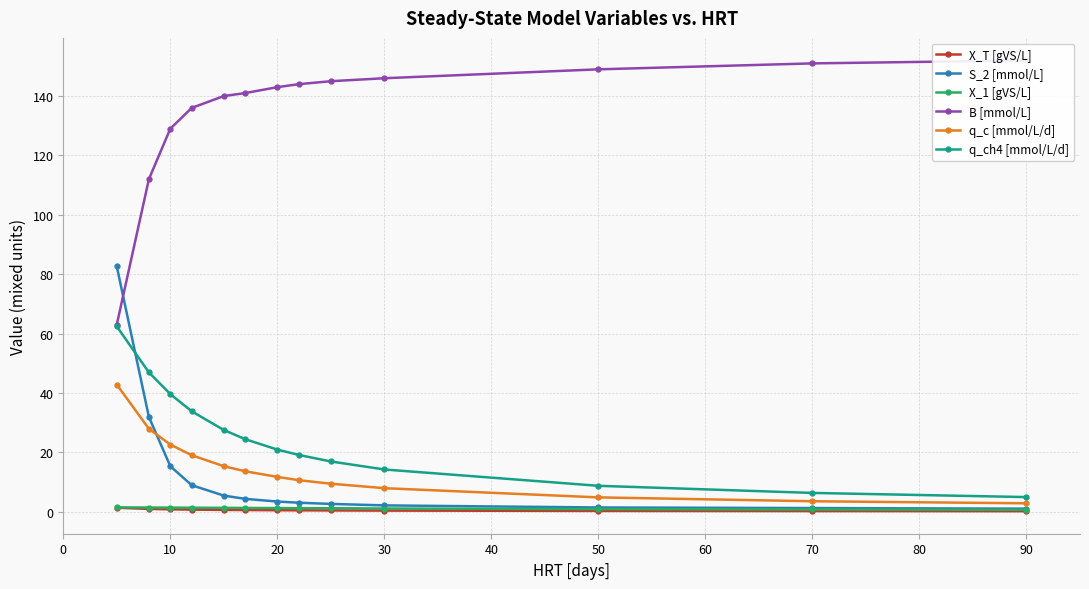

What is the value of the S_2 [mmol/L] point at the 8th from the left?

3.0